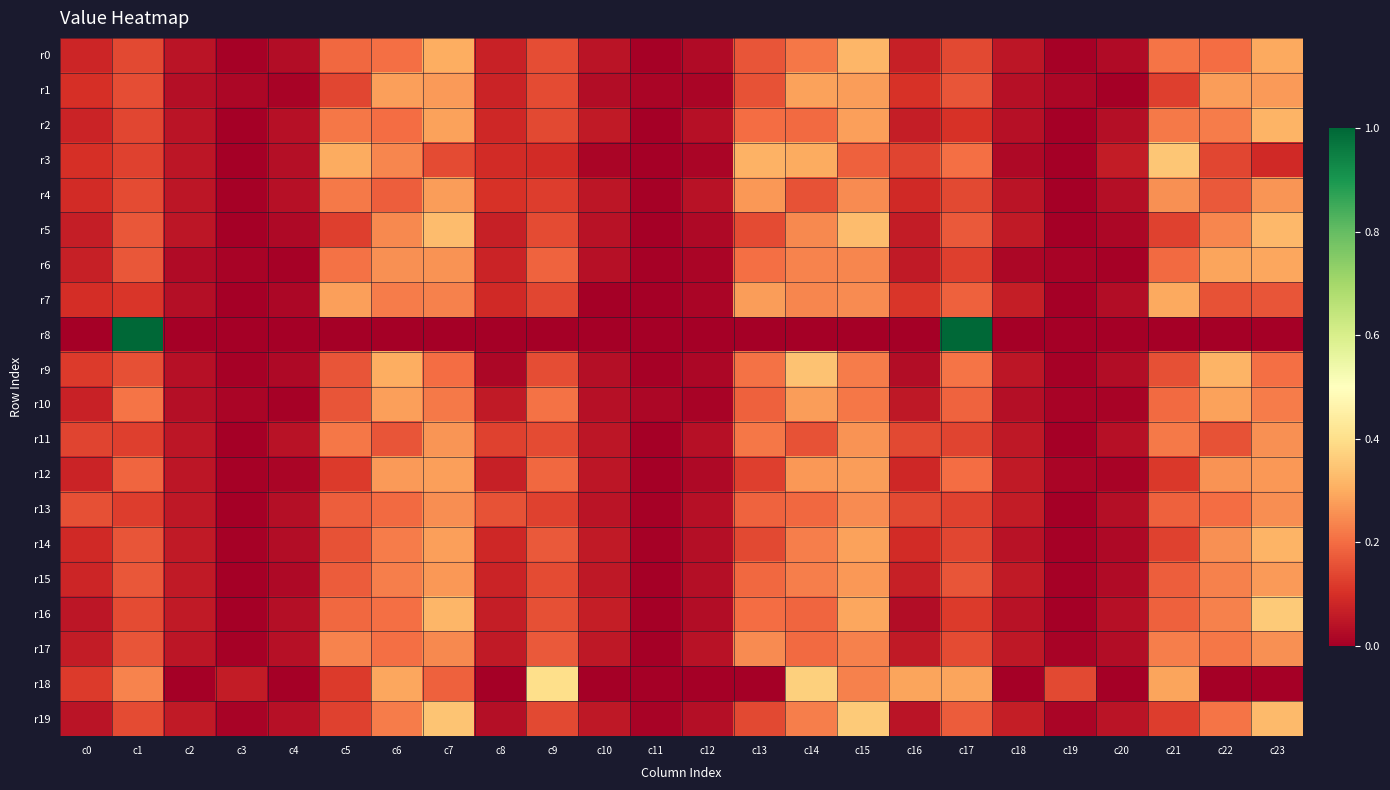

Rank the series by their maximum value, from highest to lowest.

r8, r18, r16, r19, r3, r9, r5, r0, r2, r14, r7, r6, r10, r1, r12, r4, r15, r11, r17, r13